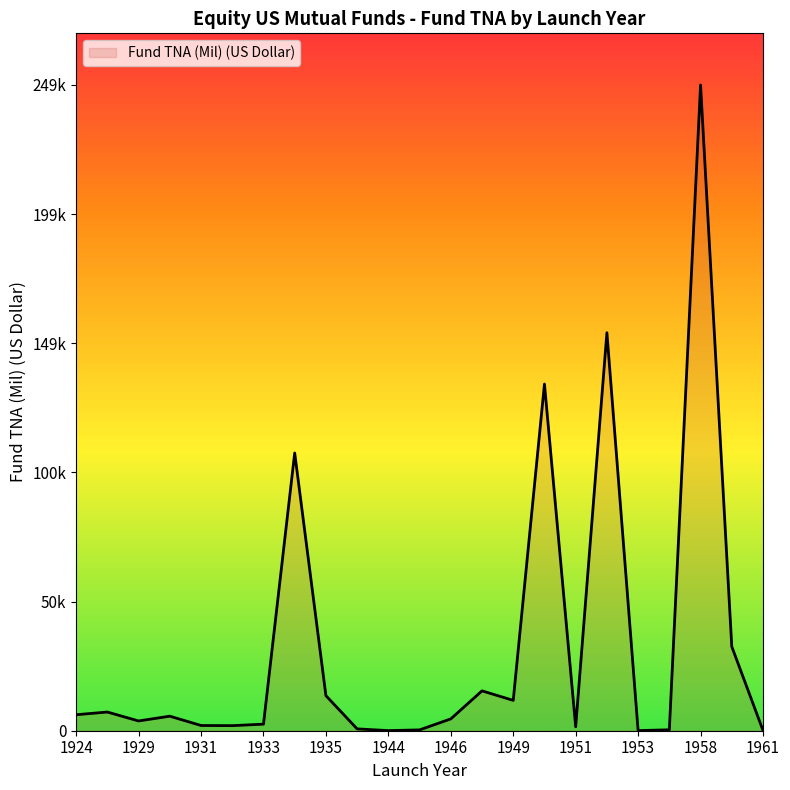

Is this an area chart (filled region under the line)?

Yes